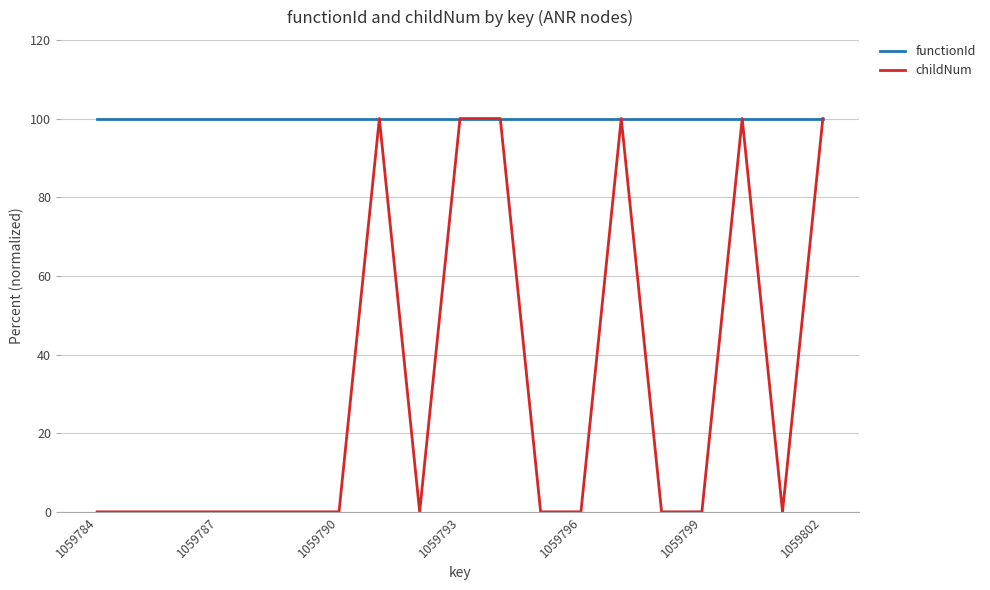

What is the greatest value displayed?

100